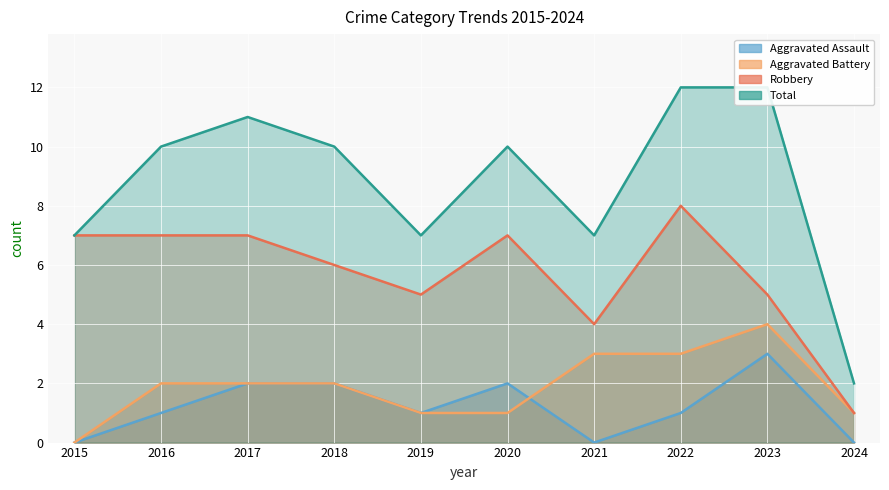

List the series in order of their peak value, highest first.

Total, Robbery, Aggravated Battery, Aggravated Assault